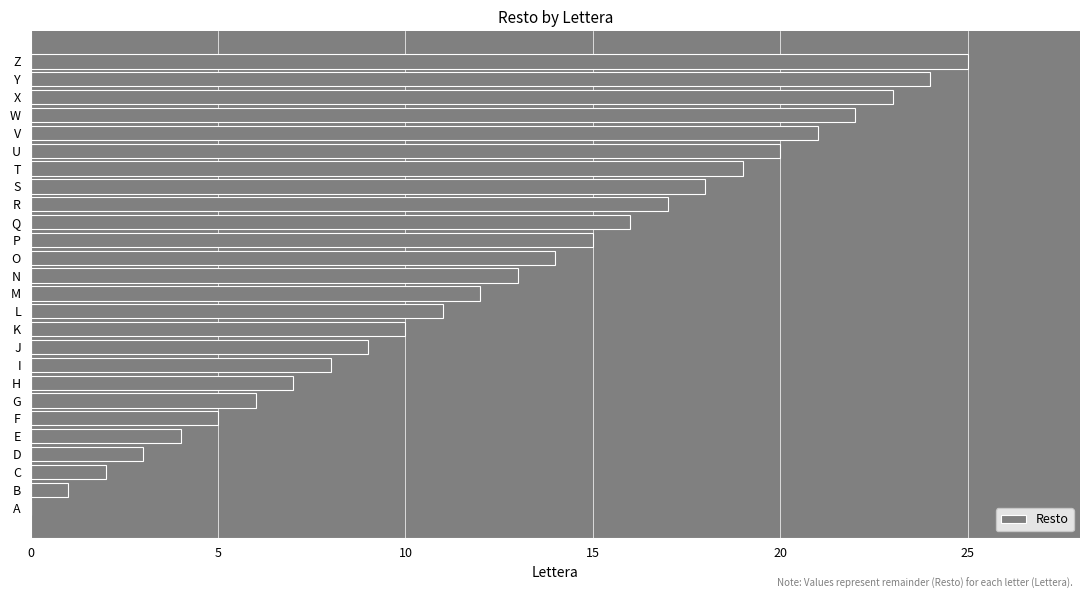

Which label corresponds to the largest value in the chart?

Z